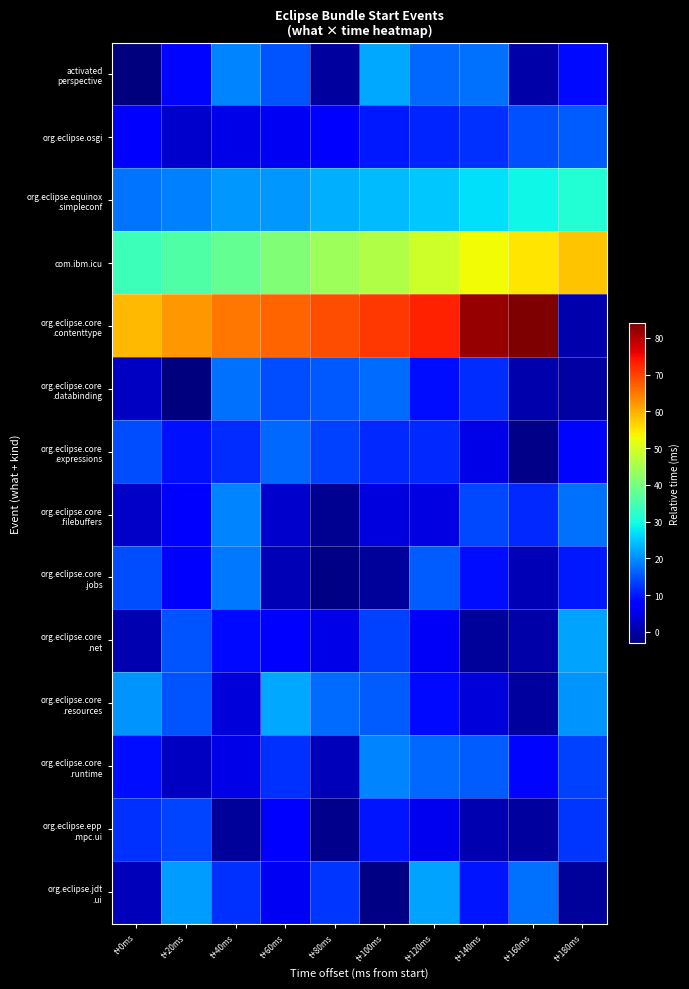

At how many categories does at least one series exceed 38?

10